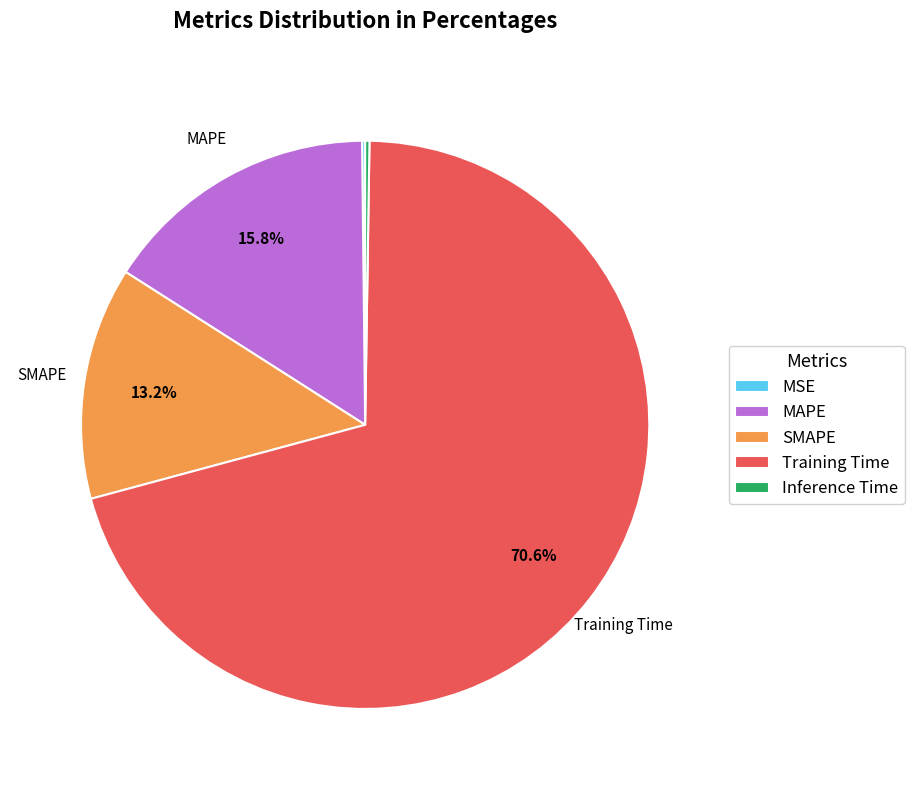

Is the sum of MAPE and Training Time greater than half?

Yes